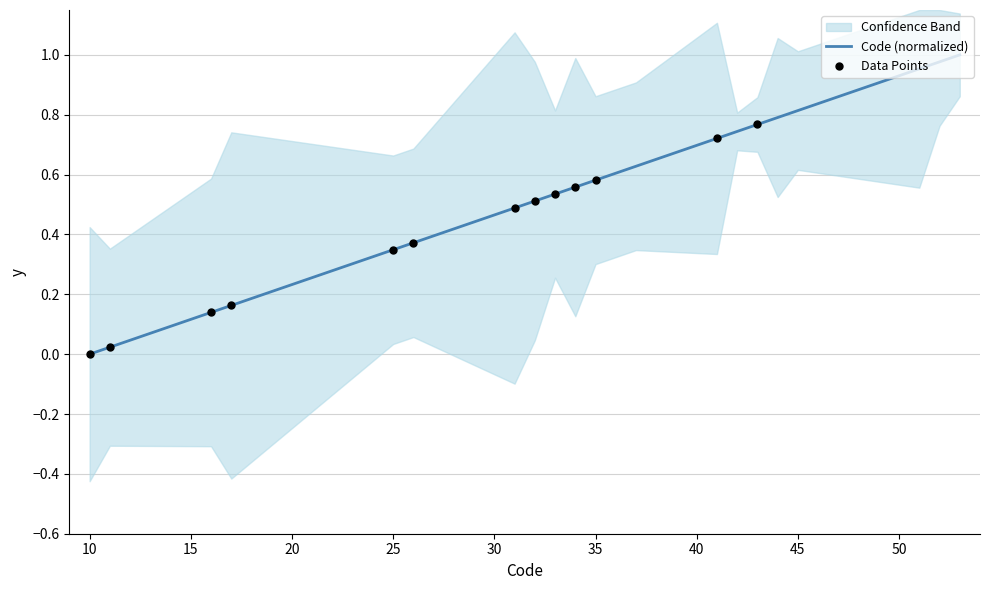

What is the change in value from 10 to 45?

+0.8